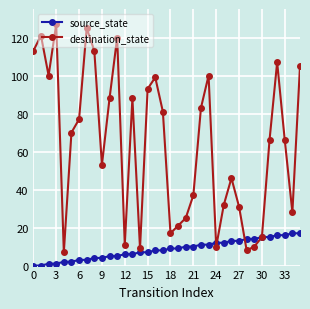

What is the value of the destination_state point at the 13th from the left?

11